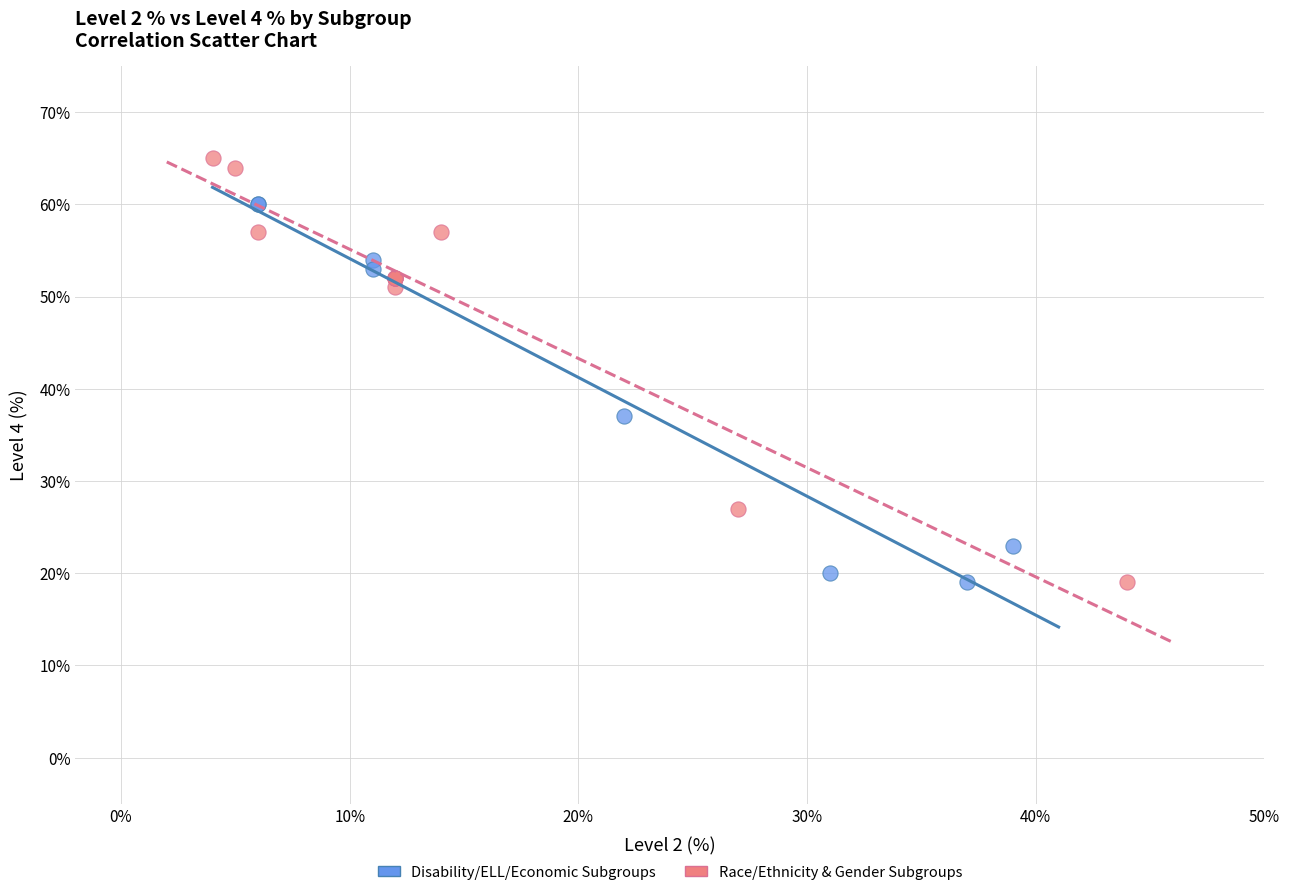

Which series contains the highest Y value?

Race/Ethnicity & Gender Subgroups